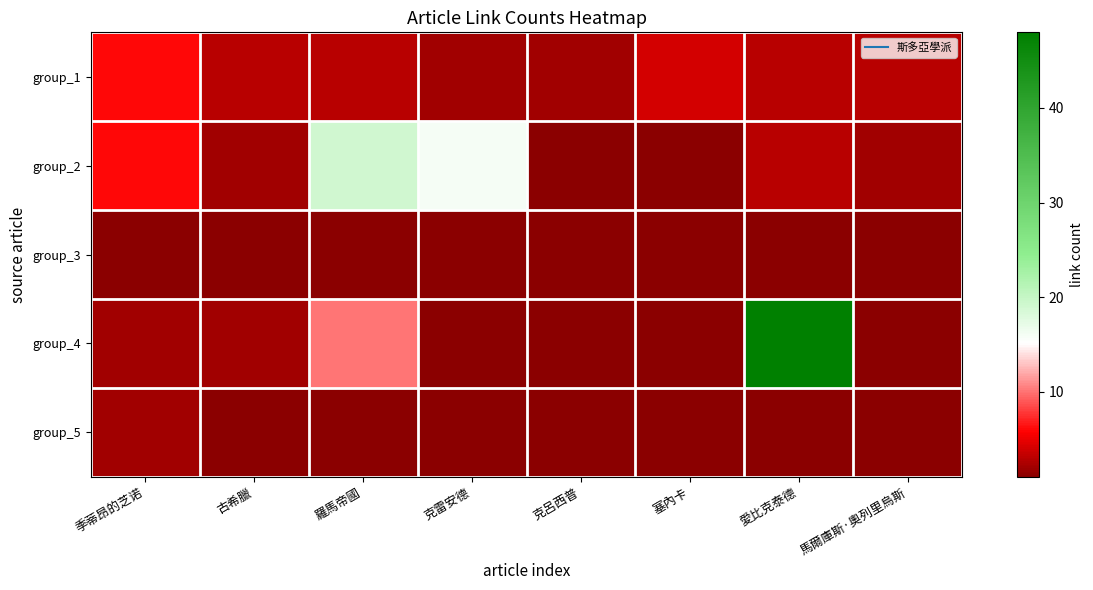

Which series has the widest spread of values?

group_4